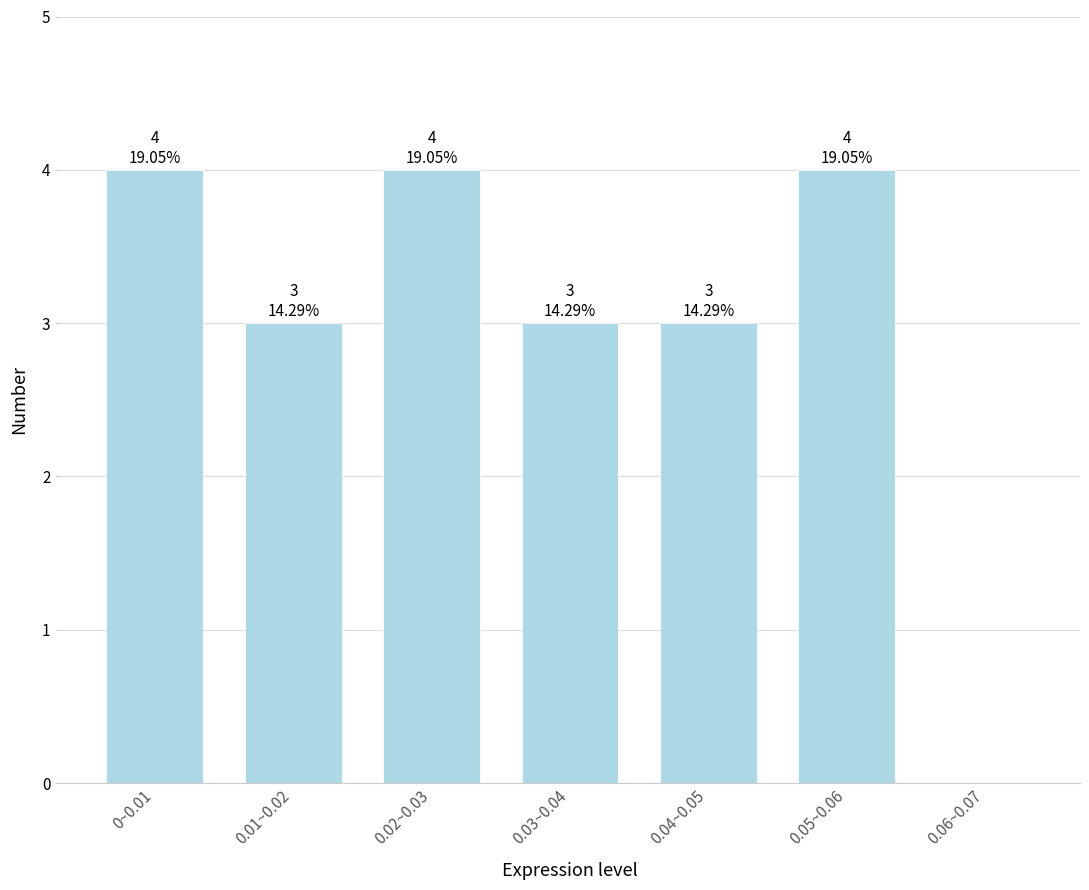

Reading left to right, what are all the values shown in this chart?

0~0.01=4	0.01~0.02=3	0.02~0.03=4	0.03~0.04=3	0.04~0.05=3	0.05~0.06=4	0.06~0.07=0